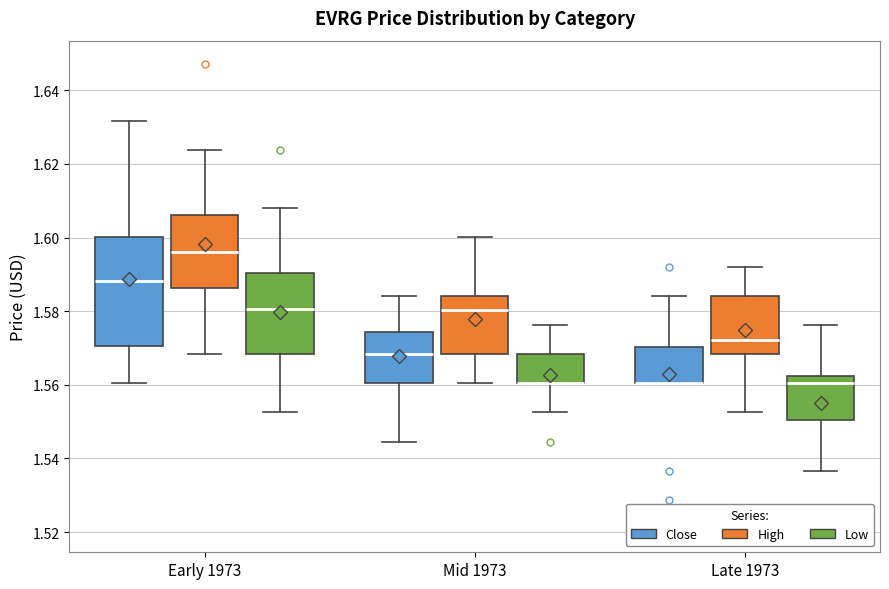

Reading left to right, read every box against the y-axis: the position of its median line, the range the box covers, and the ends of its whiskers. The values are not printed on the chart, so give them approximately, as read against the axis.

Early 1973 (Close): median 1.588, box 1.570 to 1.600, whiskers 1.560 to 1.632
Early 1973 (High): median 1.596, box 1.586 to 1.606, whiskers 1.568 to 1.624
Early 1973 (Low): median 1.580, box 1.568 to 1.590, whiskers 1.552 to 1.608
Mid 1973 (Close): median 1.568, box 1.560 to 1.574, whiskers 1.544 to 1.584
Mid 1973 (High): median 1.580, box 1.568 to 1.584, whiskers 1.560 to 1.600
Mid 1973 (Low): median 1.560 (drawn on the box's lower edge), box 1.560 to 1.568, whiskers 1.552 to 1.576
Late 1973 (Close): median 1.560 (drawn on the box's lower edge), box 1.560 to 1.570, whiskers 1.560 to 1.584
Late 1973 (High): median 1.572, box 1.568 to 1.584, whiskers 1.552 to 1.592
Late 1973 (Low): median 1.560, box 1.550 to 1.562, whiskers 1.536 to 1.576